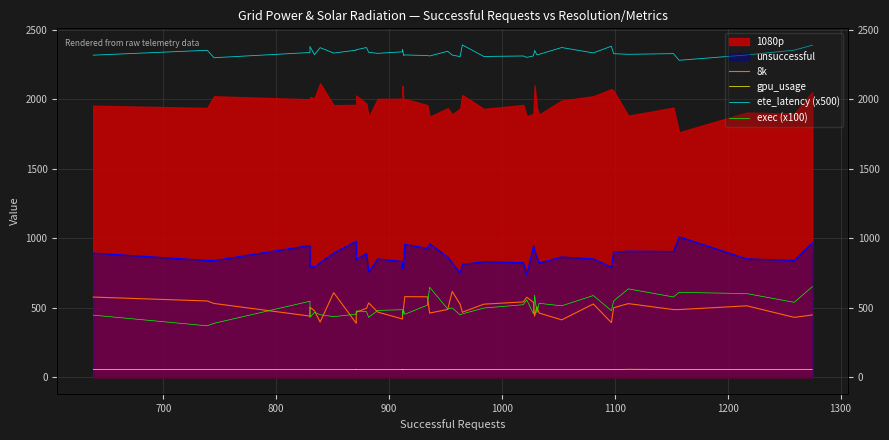

True or false: ete_latency (x500) has a value of 580.4 at 1300.

False